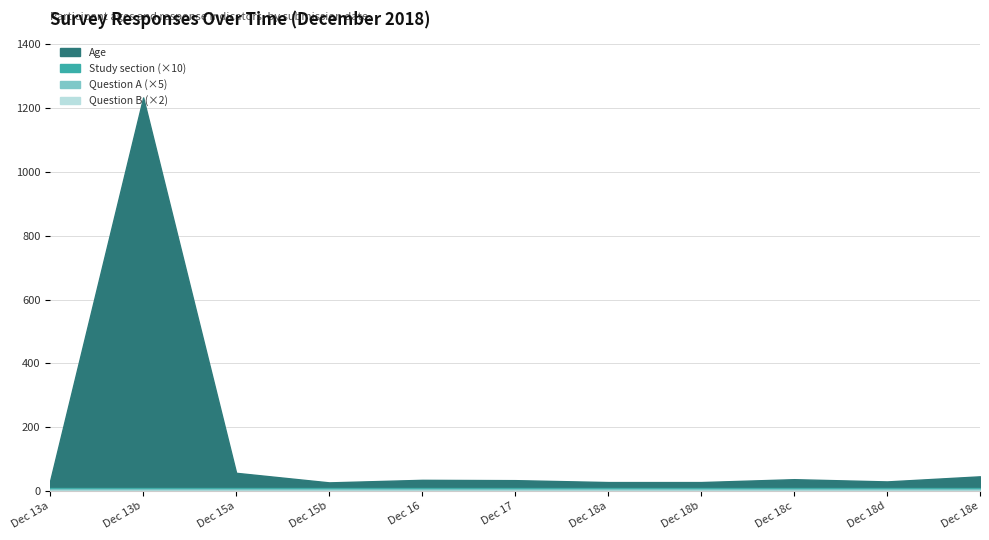

At how many categories does at least one series exceed 638?

1